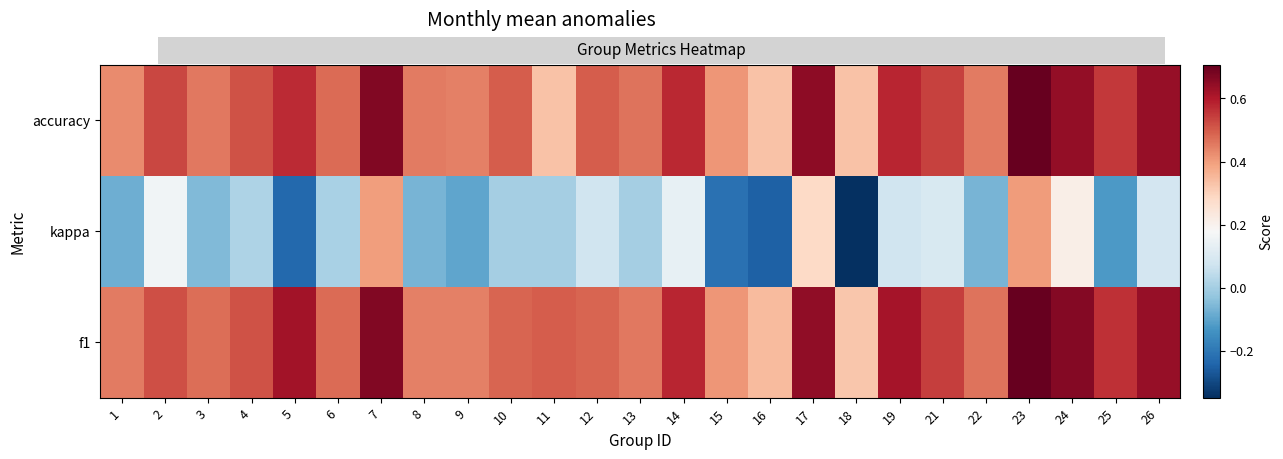

Reading right to left, list all the values displayed in this chart.

f1: 26=0.6	25=0.6	24=0.7	23=0.7	22=0.5	21=0.5	19=0.6	18=0.3	17=0.6	16=0.3	15=0.4	14=0.6	13=0.5	12=0.5	11=0.5	10=0.5	9=0.4	8=0.4	7=0.7	6=0.5	5=0.6	4=0.5	3=0.5	2=0.5	1=0.5
kappa: 26=0.1	25=-0.1	24=0.2	23=0.4	22=-0.1	21=0.1	19=0.1	18=-0.3	17=0.3	16=-0.2	15=-0.2	14=0.1	13=0.0	12=0.1	11=0.0	10=0.0	9=-0.1	8=-0.1	7=0.4	6=0.0	5=-0.2	4=0.0	3=-0.1	2=0.2	1=-0.1
accuracy: 26=0.6	25=0.6	24=0.6	23=0.7	22=0.5	21=0.5	19=0.6	18=0.3	17=0.7	16=0.3	15=0.4	14=0.6	13=0.5	12=0.5	11=0.3	10=0.5	9=0.4	8=0.5	7=0.7	6=0.5	5=0.6	4=0.5	3=0.5	2=0.5	1=0.4